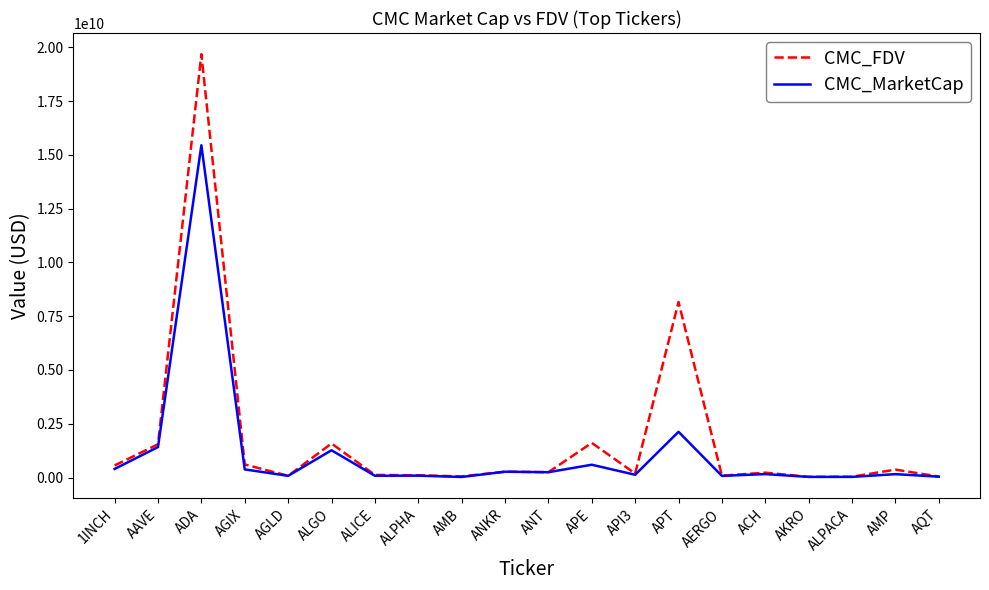

At how many categories does at least one series exceed 11144818020?

1